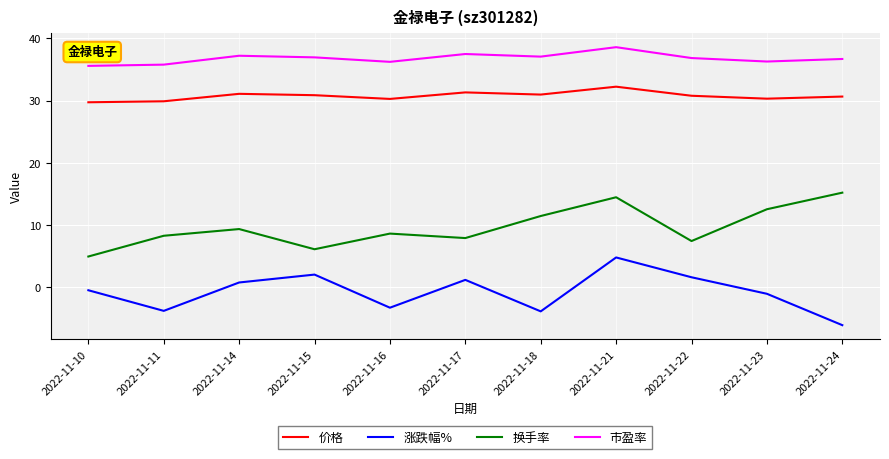

What is the total value across all series at 2022-11-24?

76.3